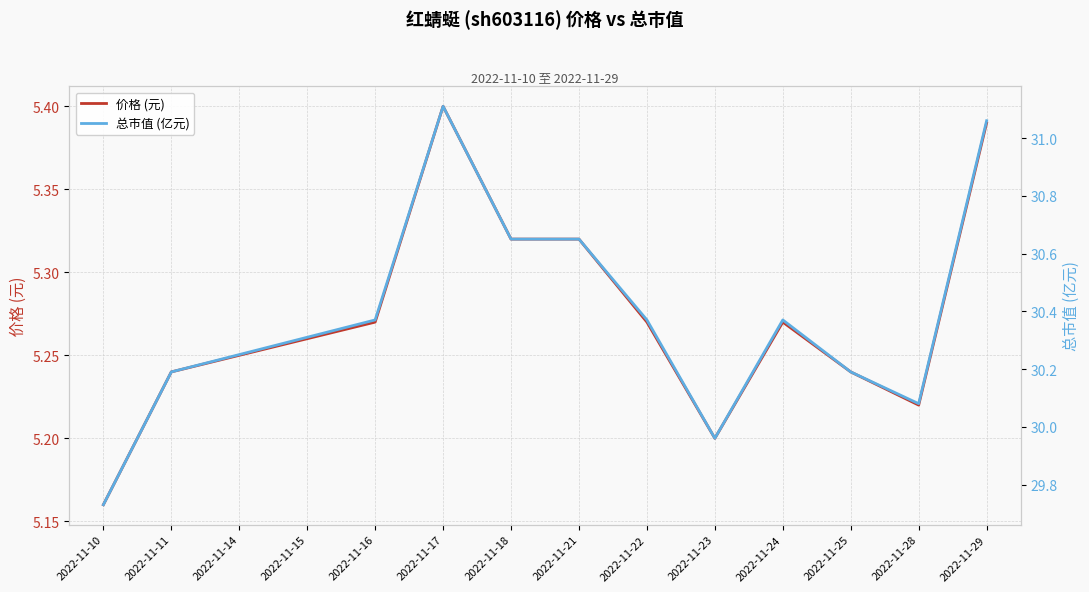

At 2022-11-17, list the series in order from smallest to largest.

价格 (元), 总市值 (亿元)